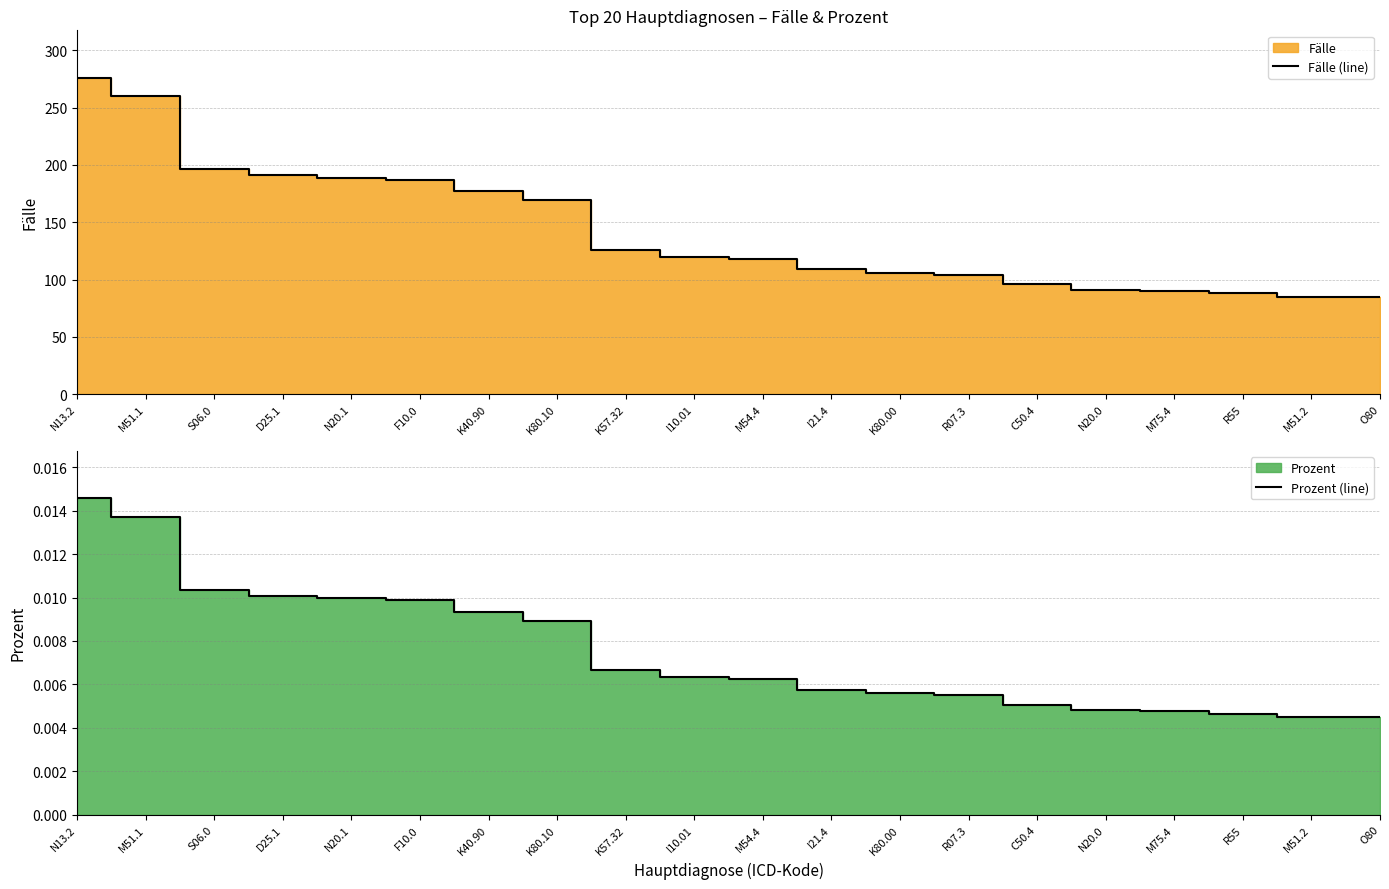

Which category has the highest value across all series?

N13.2